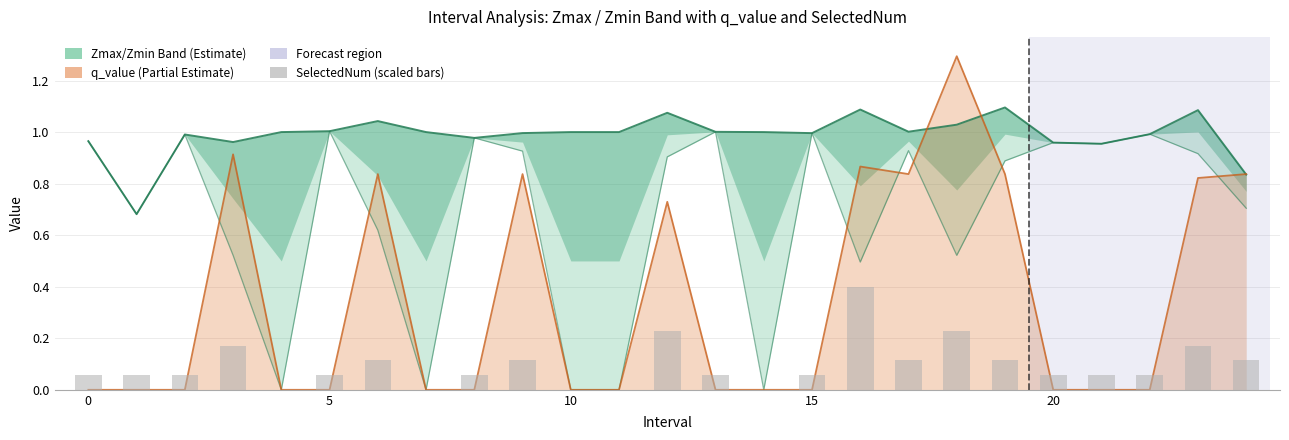

Where is the data nearest to the value 0?

15